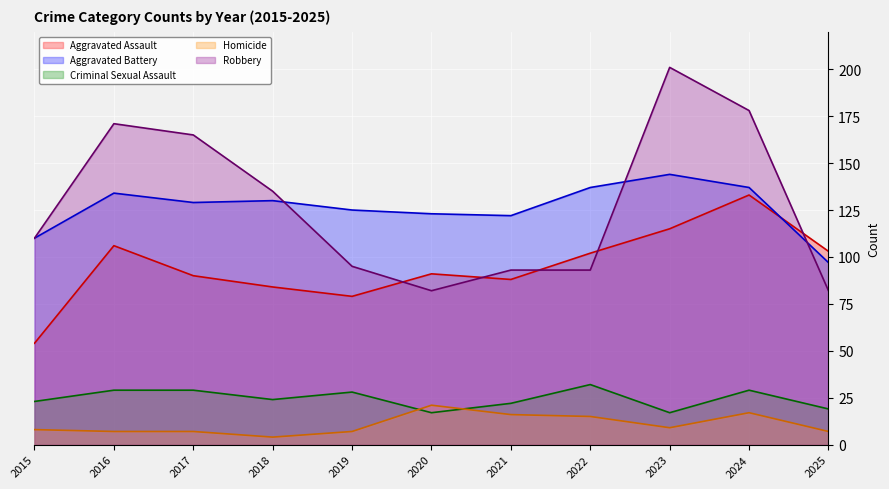

How many data points in Aggravated Assault are above 91?

5